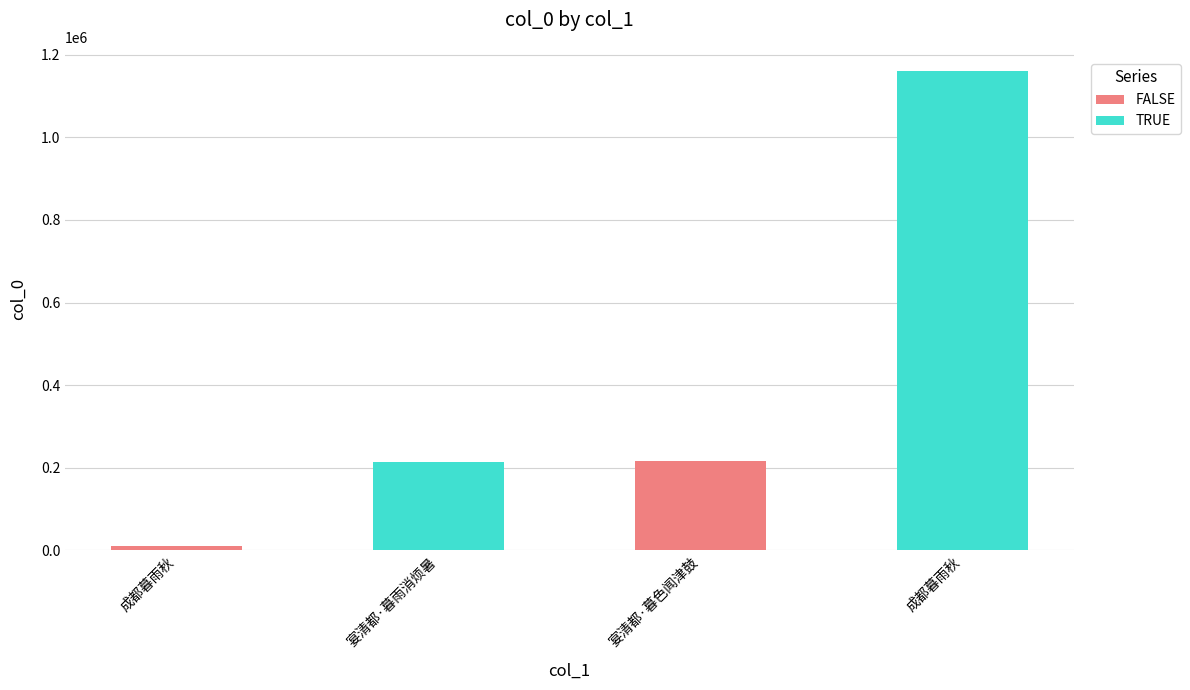

Rank the categories by value from lowest to highest.

成都暮雨秋, 宴清都·暮雨消烦暑, 宴清都·暮色闻津鼓, 成都暮雨秋